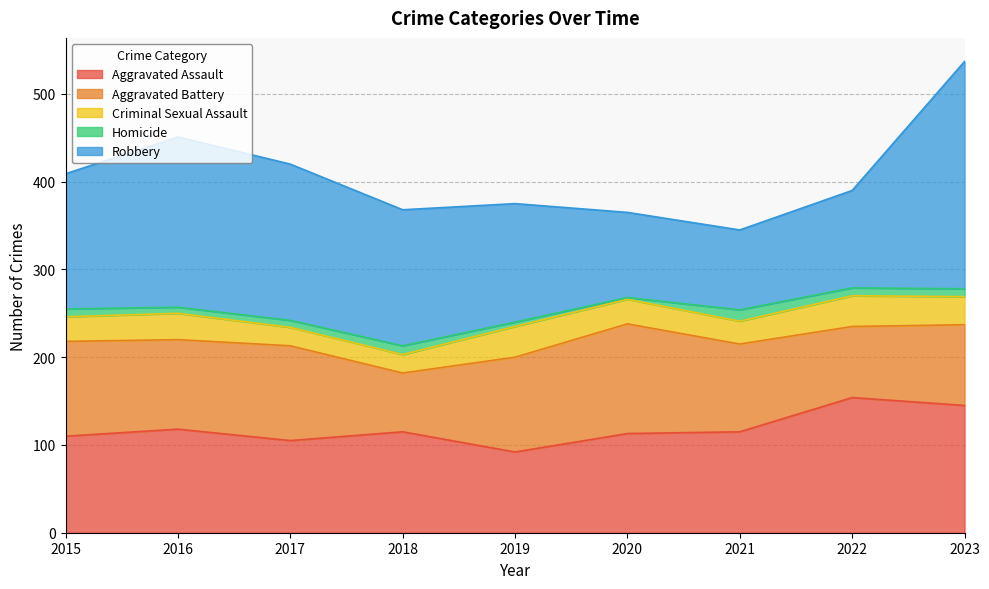

What is the value of the Homicide point at the 8th from the left?

9